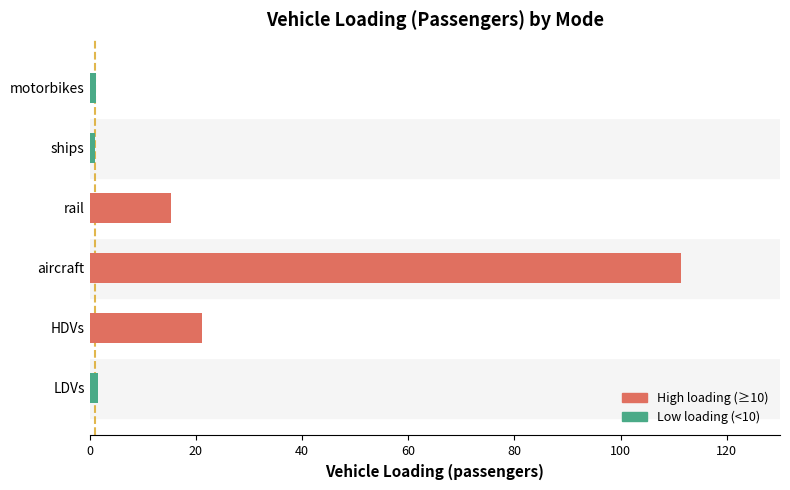

How many distinct data groups are displayed?

1